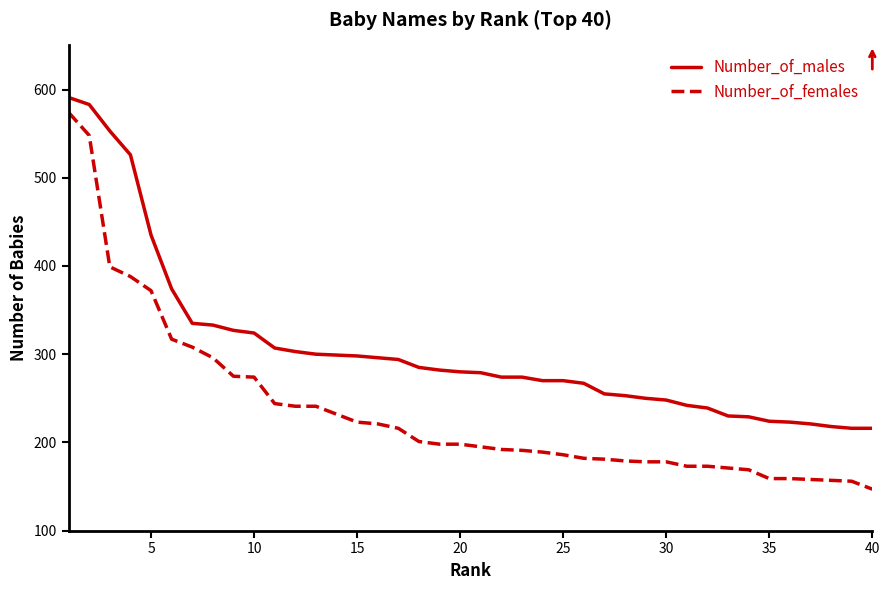

Which series has the largest total across all categories?

Number_of_males